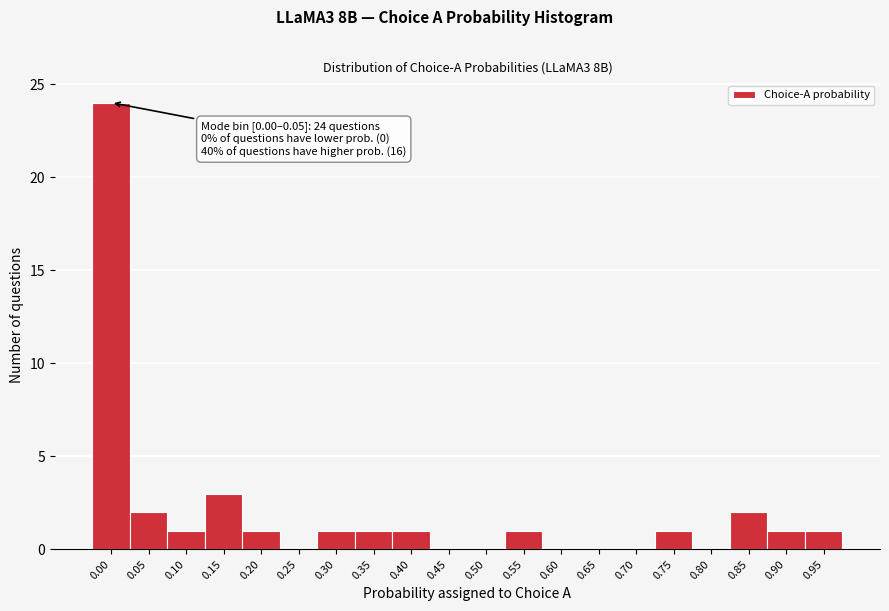

Reading left to right, extract all data points from this chart.

0.00=24	0.05=2	0.10=1	0.15=3	0.20=1	0.25=0	0.30=1	0.35=1	0.40=1	0.45=0	0.50=0	0.55=1	0.60=0	0.65=0	0.70=0	0.75=1	0.80=0	0.85=2	0.90=1	0.95=1